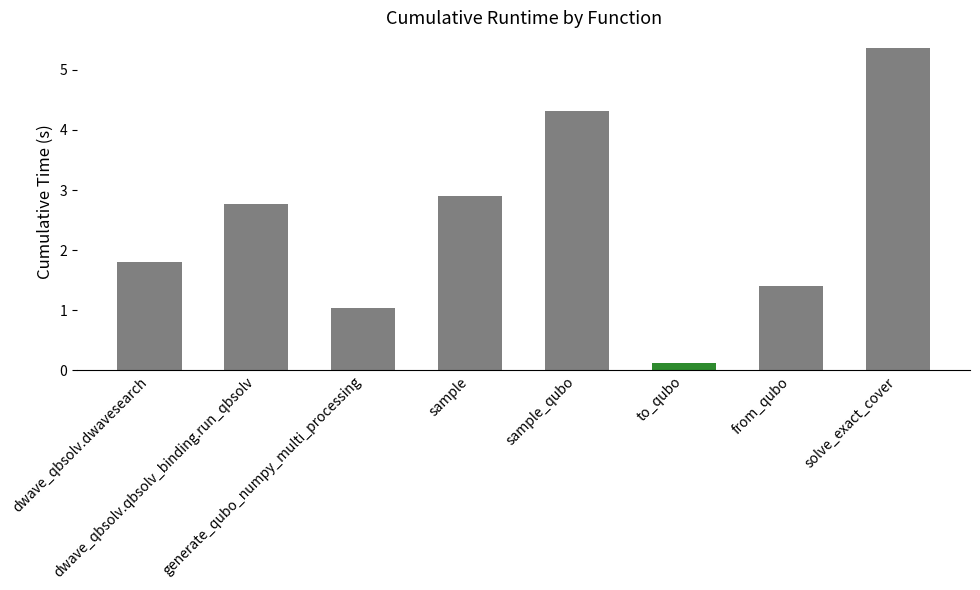

At which category does the chart reach its peak across all series?

solve_exact_cover